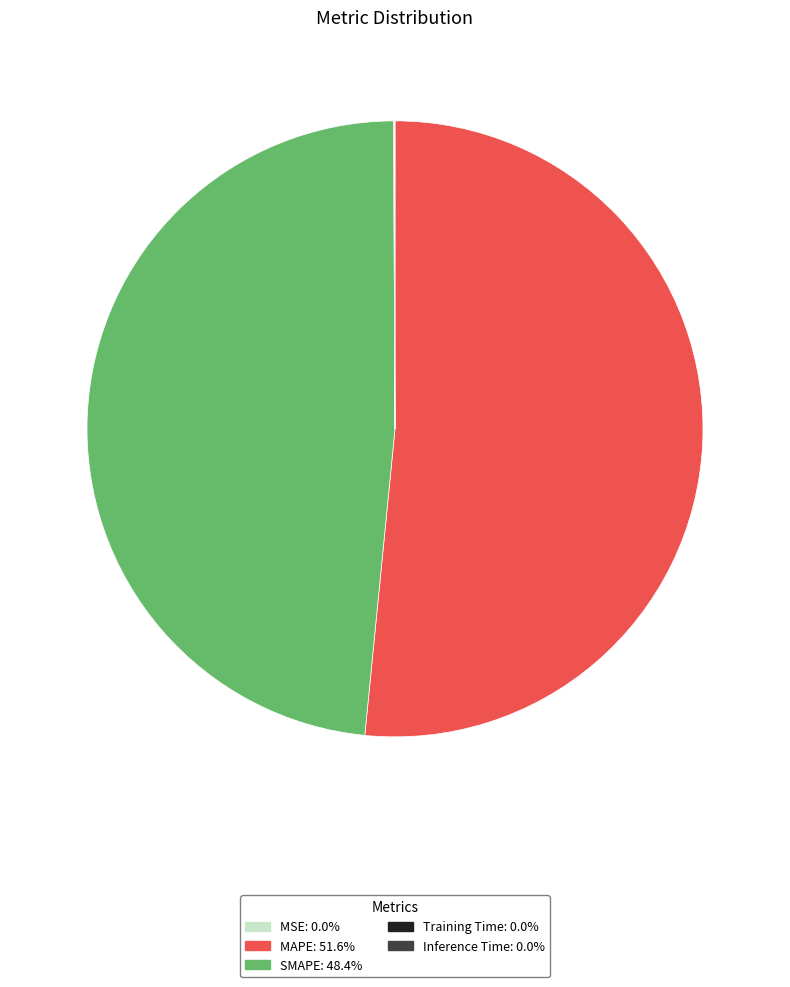

What is the majority slice?

MAPE